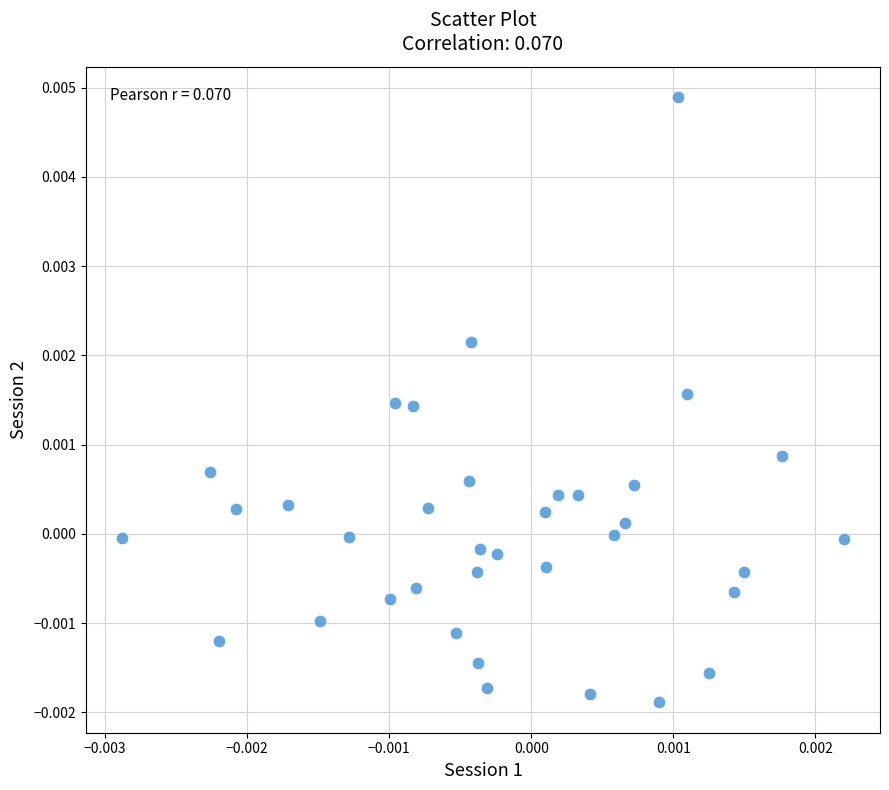

How many data points are displayed?

36